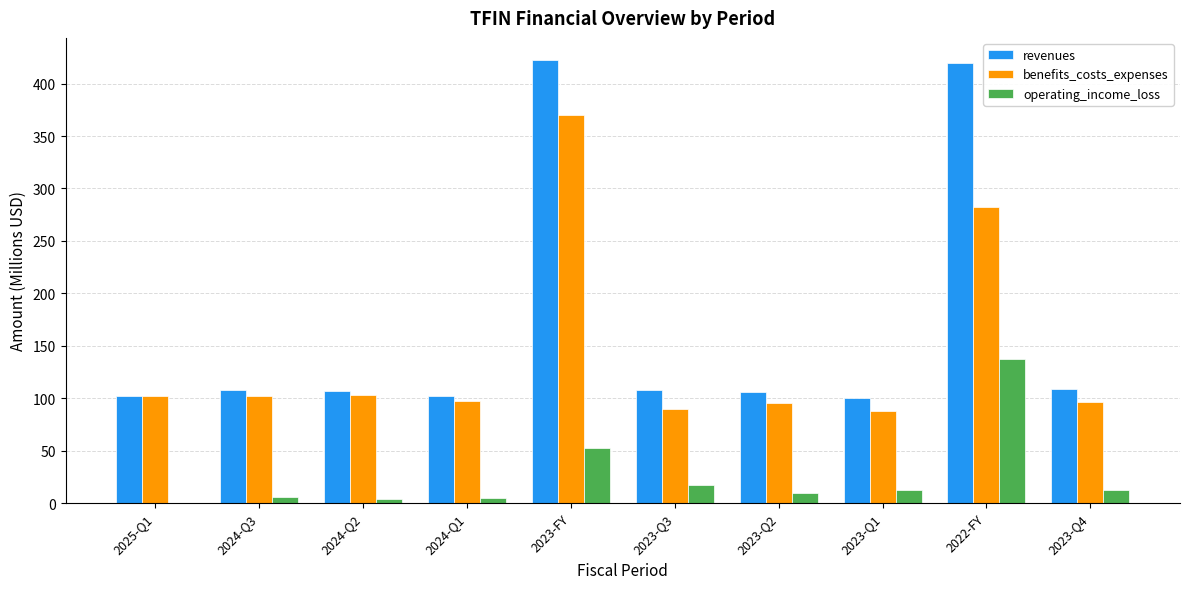

Is it true that revenues equals 61.8 at 2024-Q1?

False